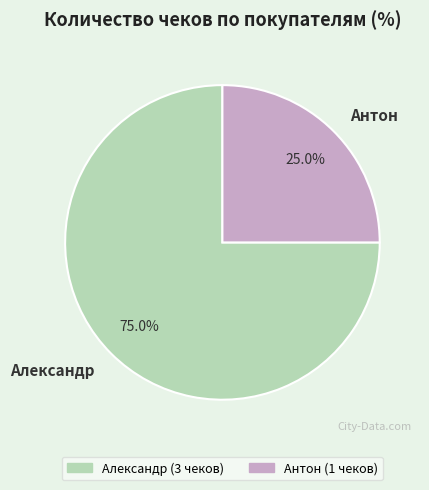

Is the sum of Александр and Антон greater than half?

Yes